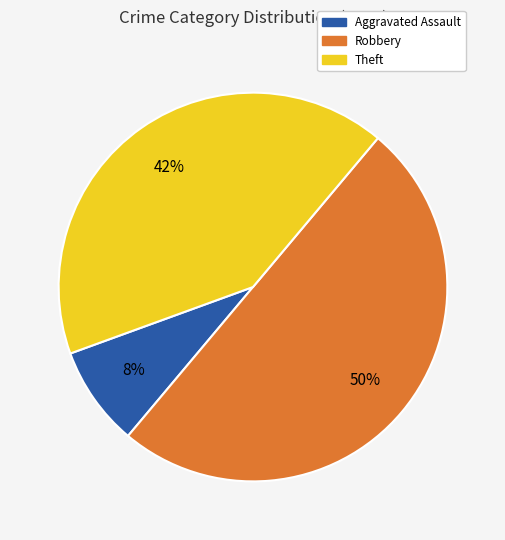

Do Robbery and Theft together represent more than half of the pie?

Yes